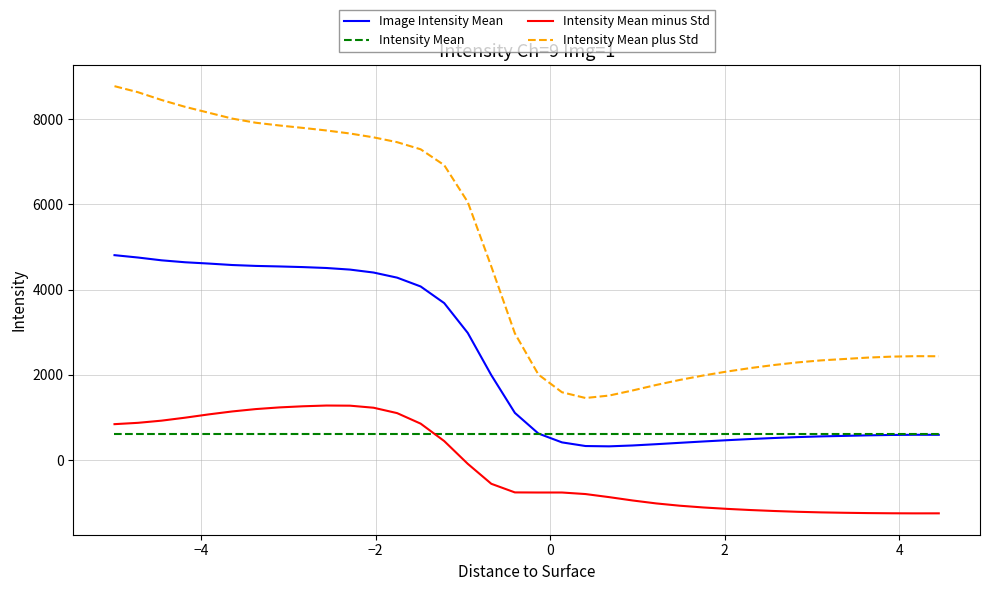

Which series has the largest range (max minus min)?

Intensity Mean plus Std